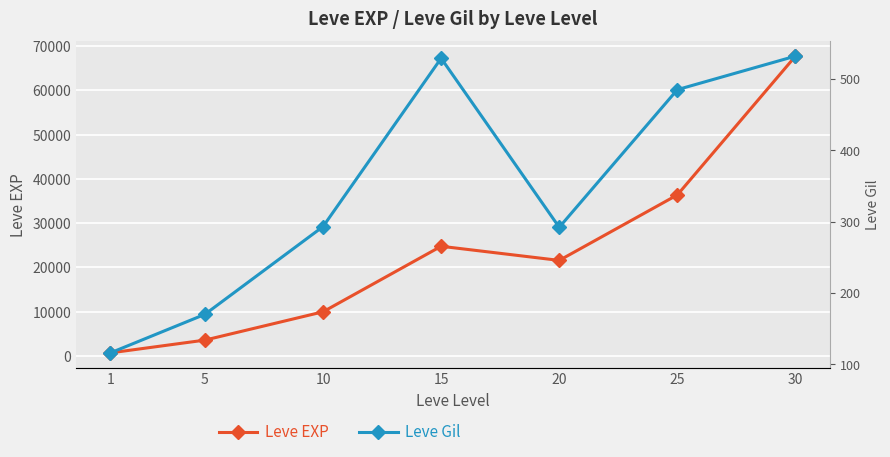

What is the value of the Leve Gil point at the 3rd from the left?

293